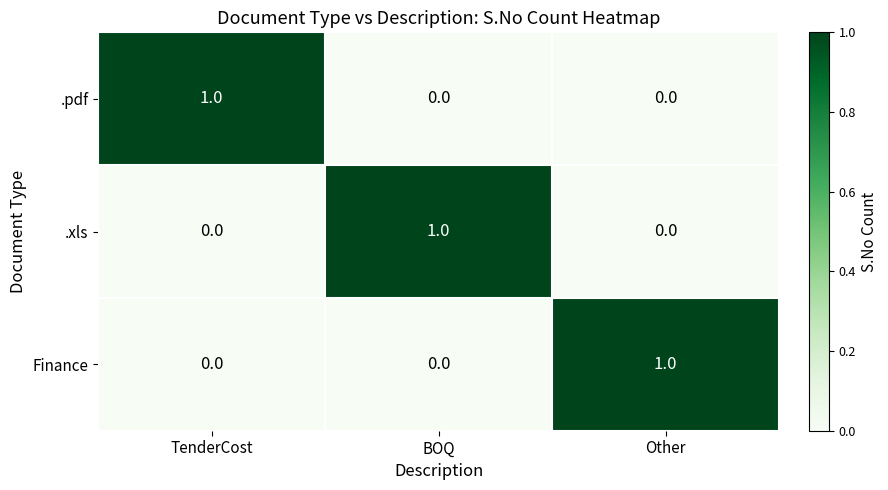

Count the .xls values in the range 0 to 1.

3